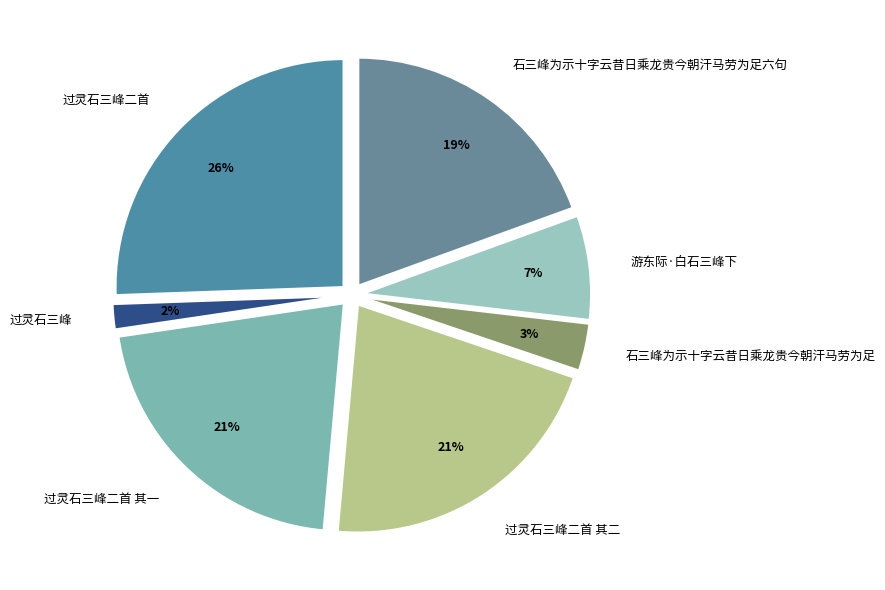

Which category has the biggest portion of the pie?

过灵石三峰二首